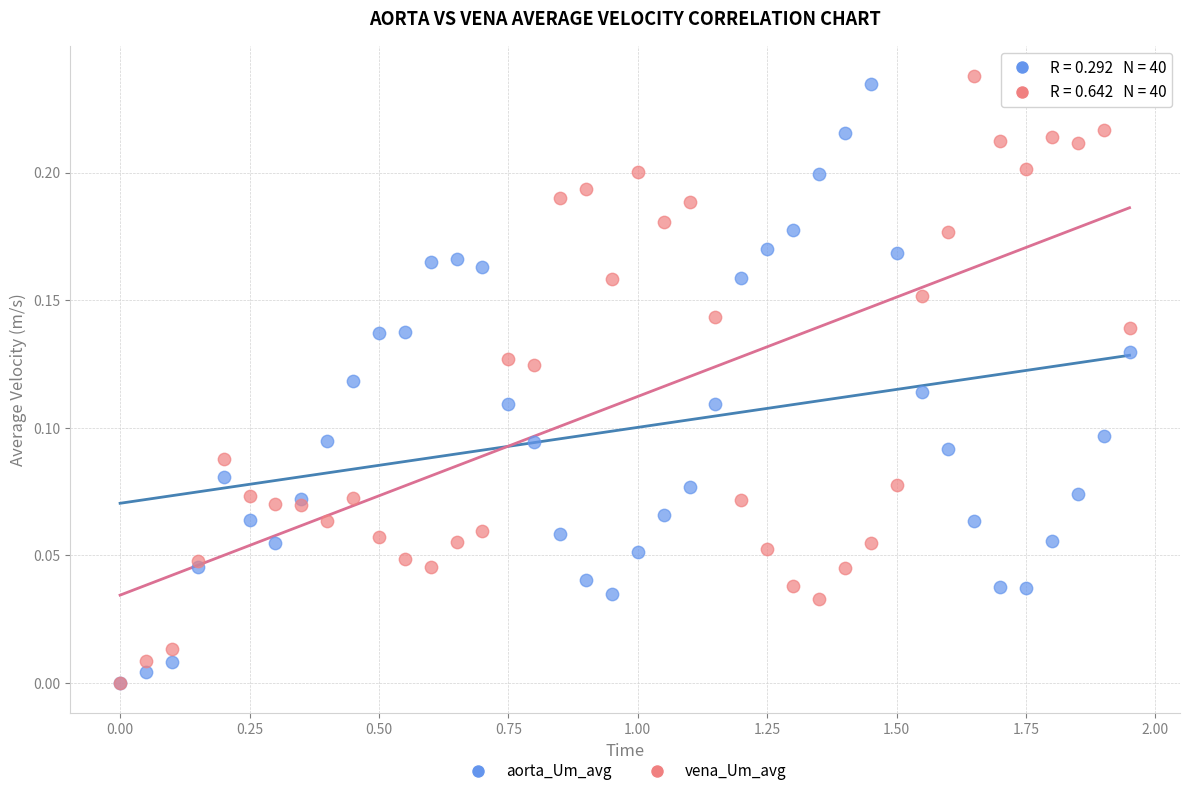

Which series has the largest Y range (max minus min)?

vena_Um_avg